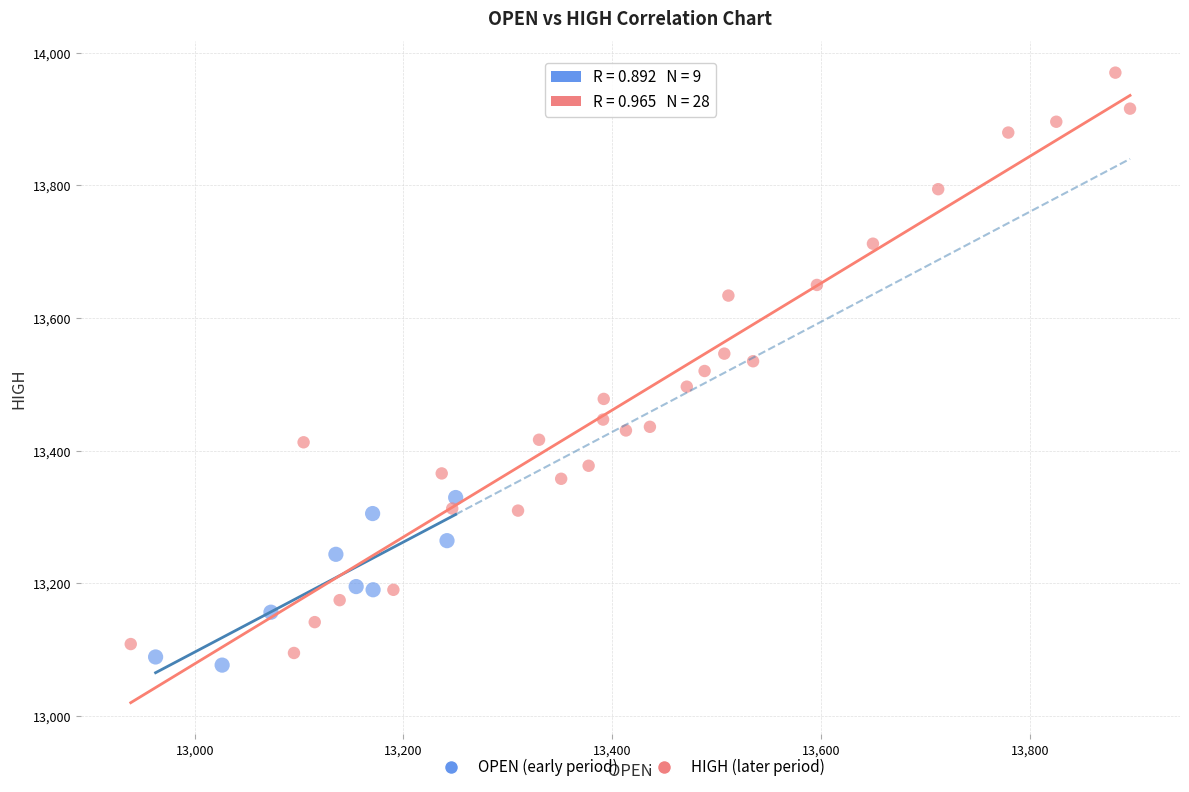

Which series has the widest spread of Y values?

HIGH (later period)